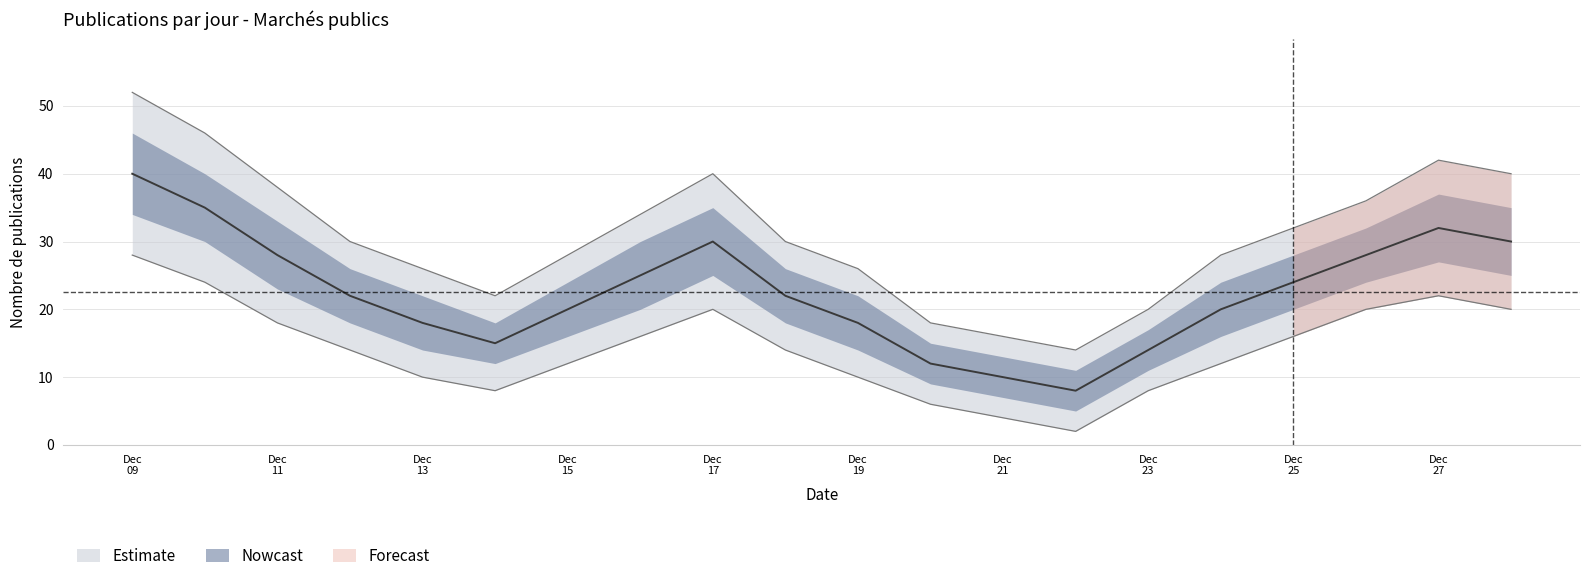

The count_per_day series shows 40 at Dec 09. True or false?

True